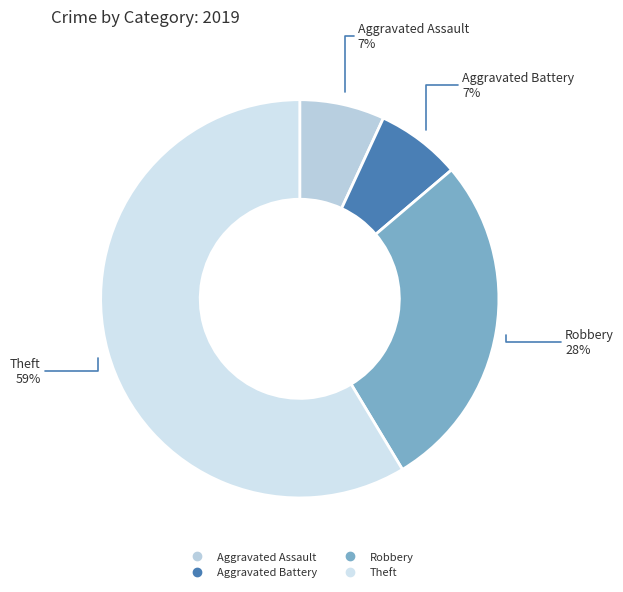

How many segments does this pie chart have?

4